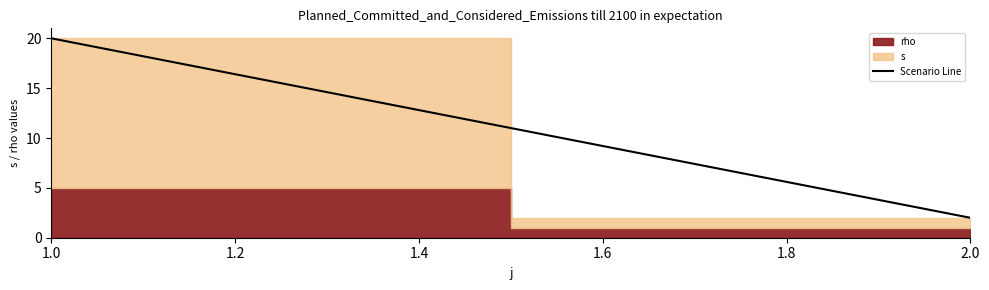

What is the value of the 1st point from the left?

20